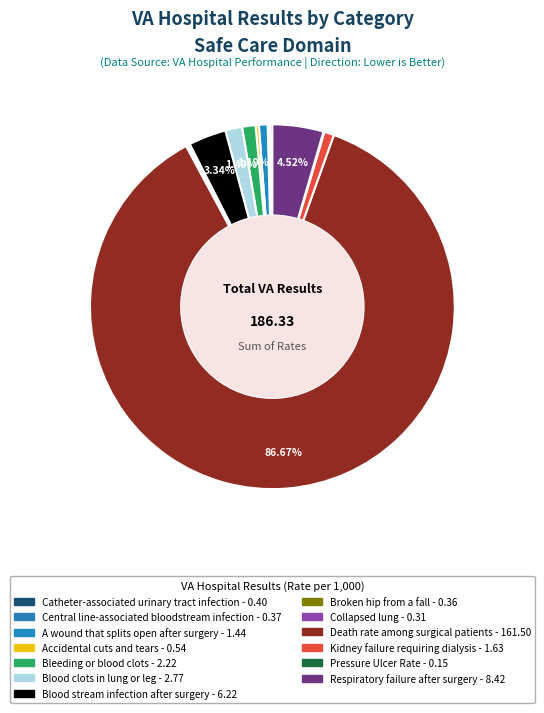

Is there any slice that represents more than half of the pie?

Yes